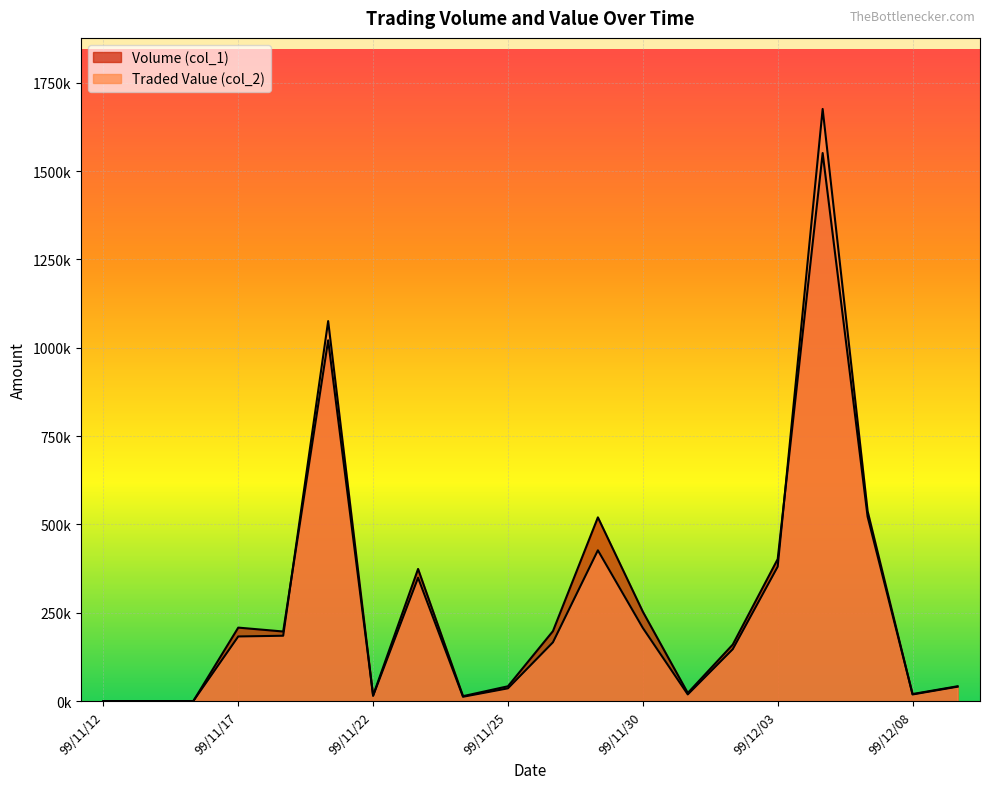

What position from the left is 99/11/25?

10